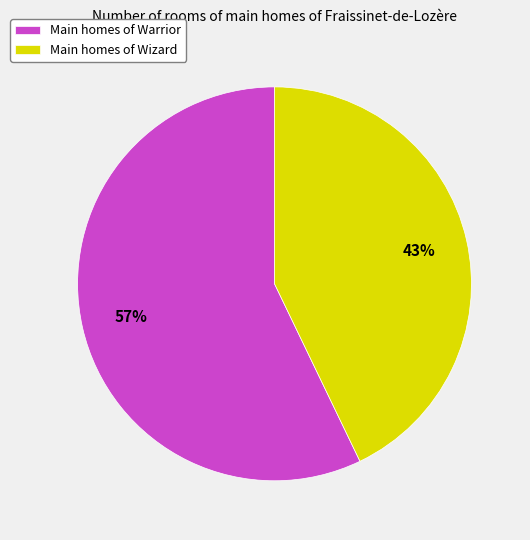

To the nearest percent, what is the difference between the largest and smallest slice percentages?

14%